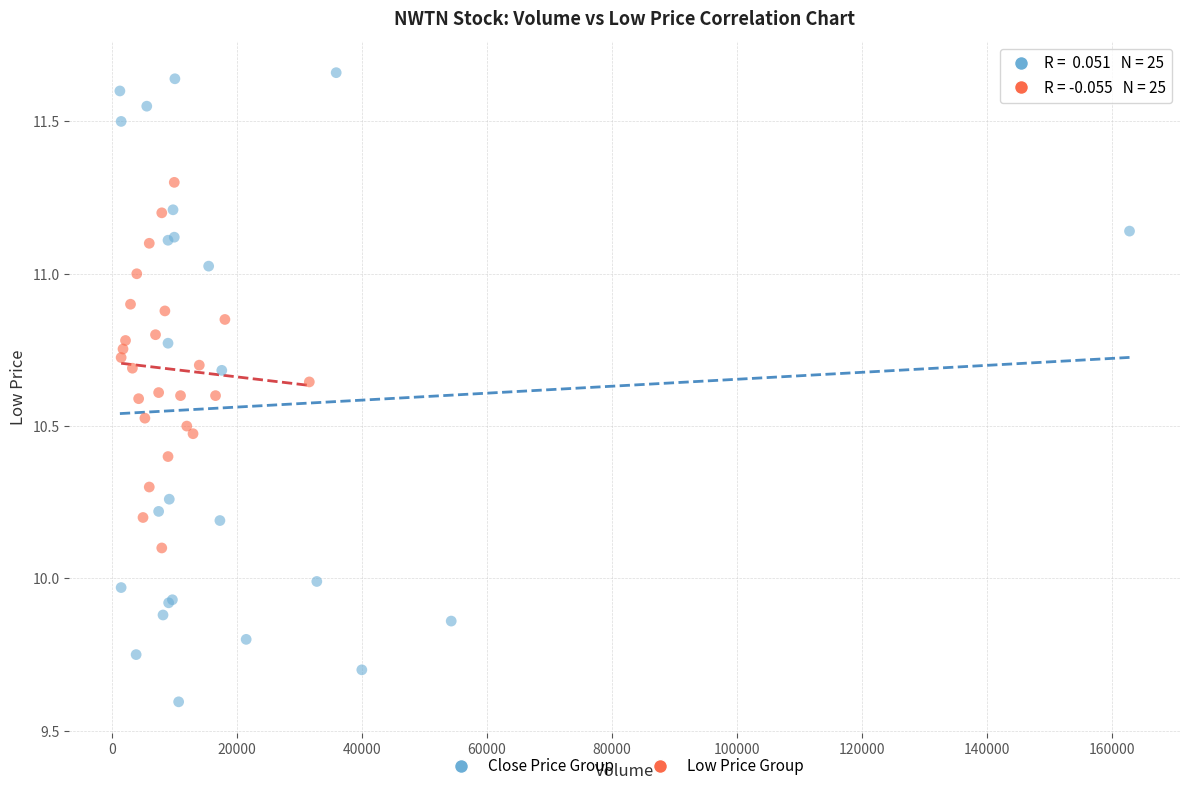

Which series has the largest Y range (max minus min)?

Close Price Group